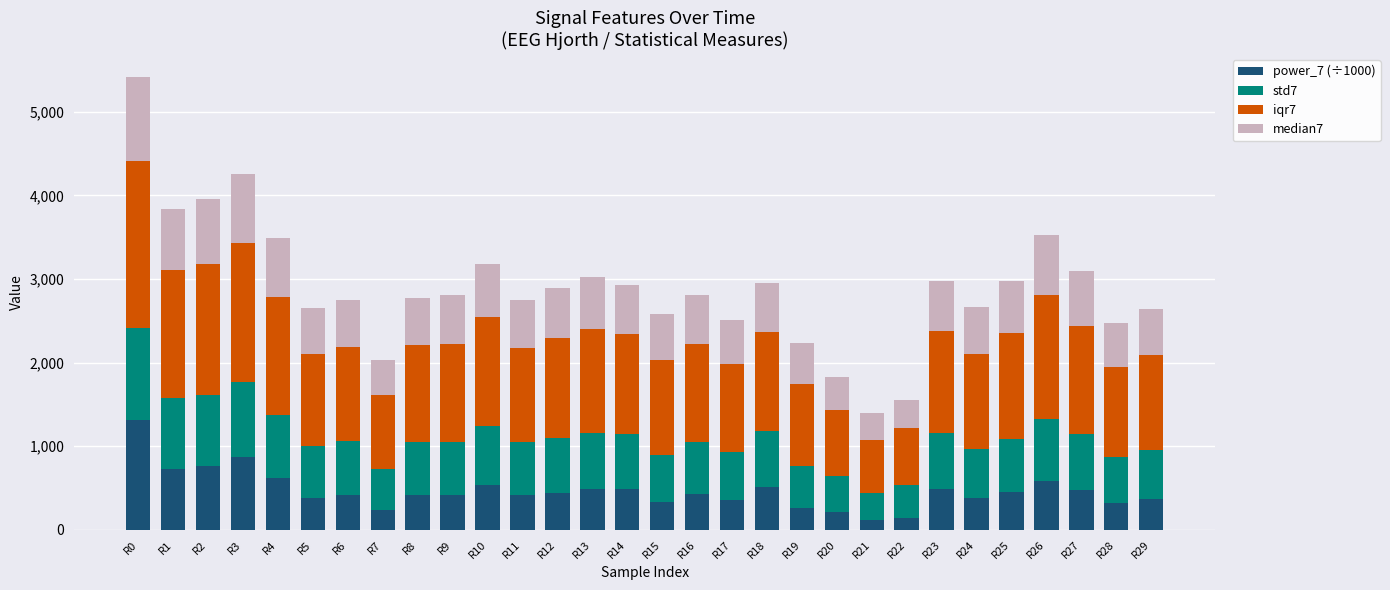

Which category has the highest value in the power_7 (÷1000) series?

R0